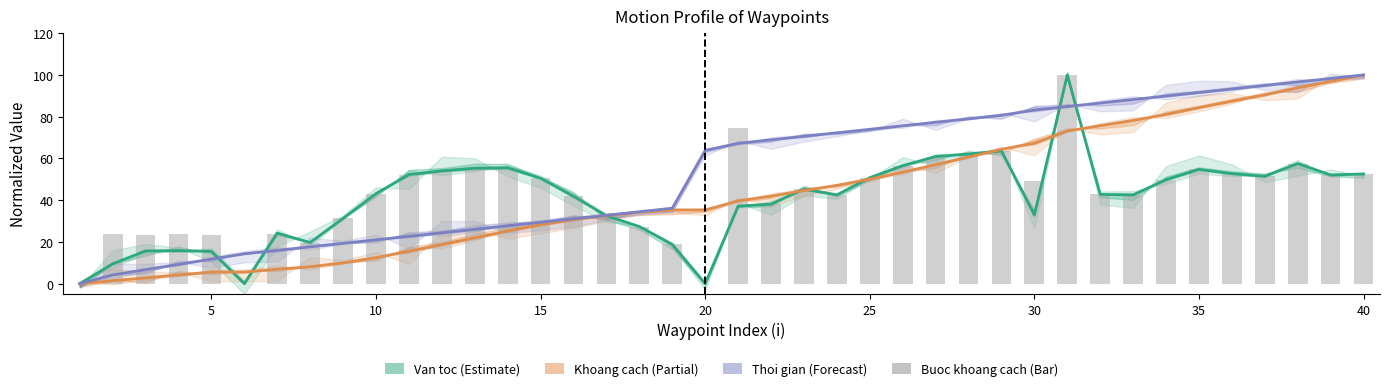

How many series are shown in this chart?

4